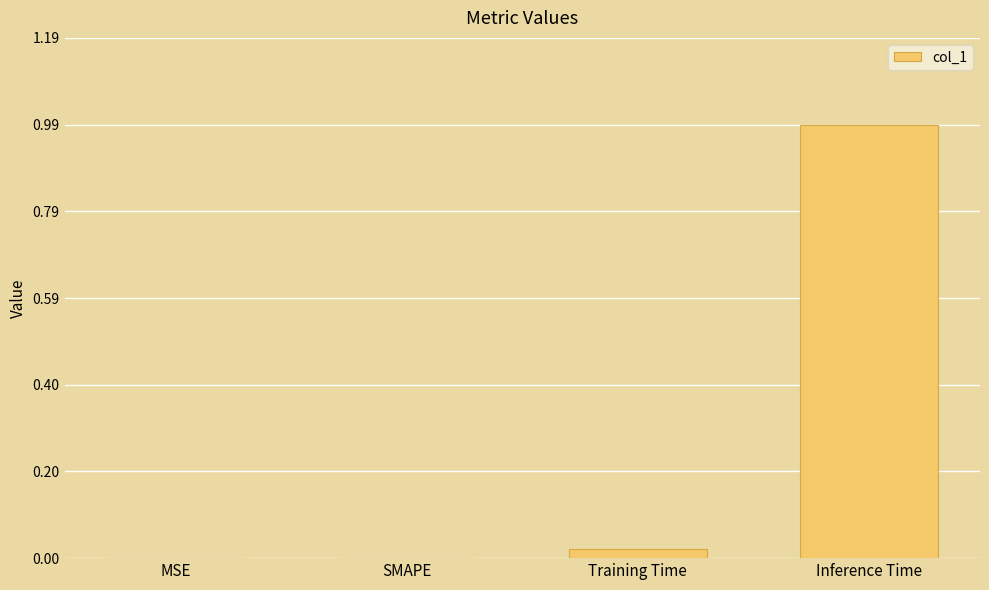

The value at SMAPE is -0.6. True or false?

False